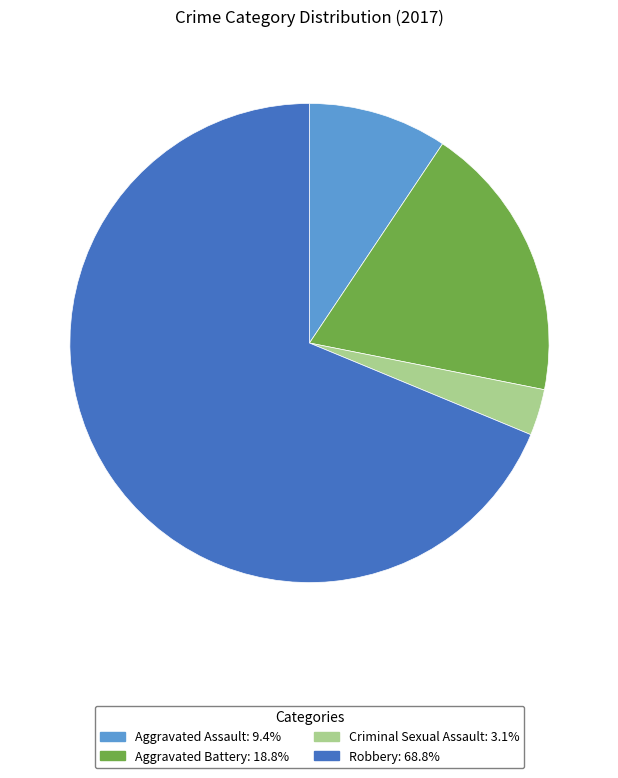

How many segments does this pie chart have?

4